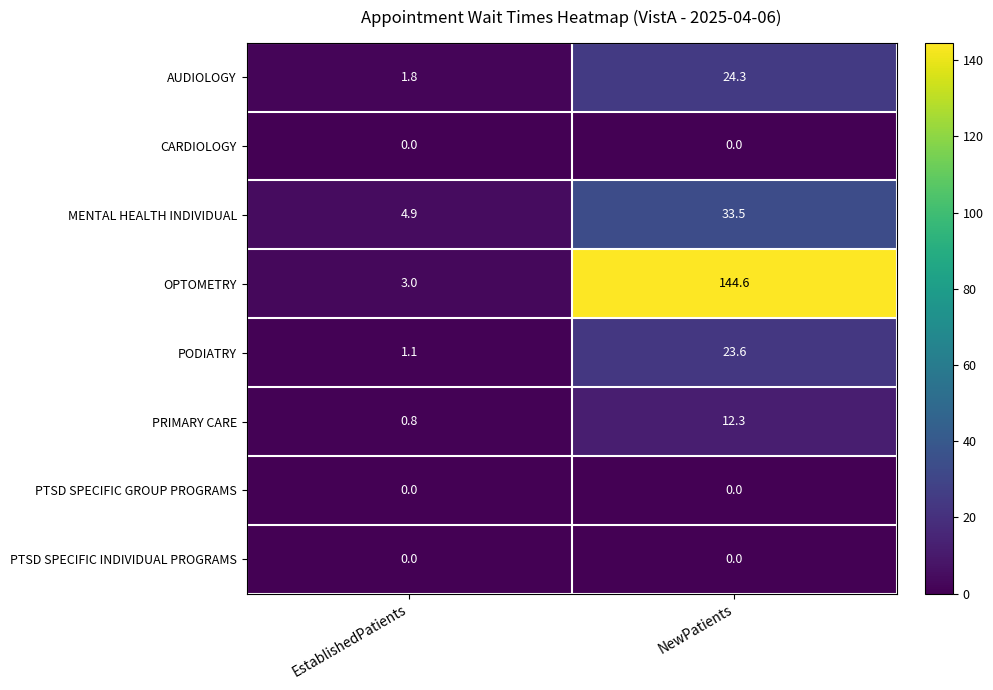

Is it true that MENTAL HEALTH INDIVIDUAL equals 33.5 at NewPatients?

True